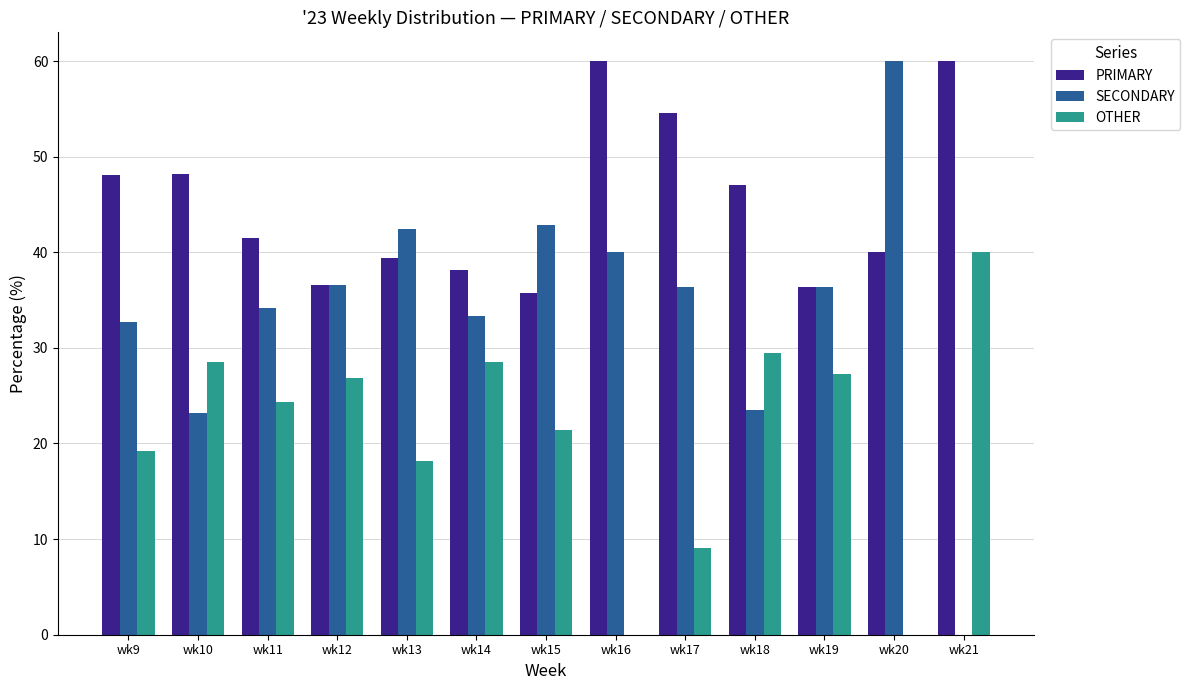

Which series changed the most between wk18 and wk20?

SECONDARY